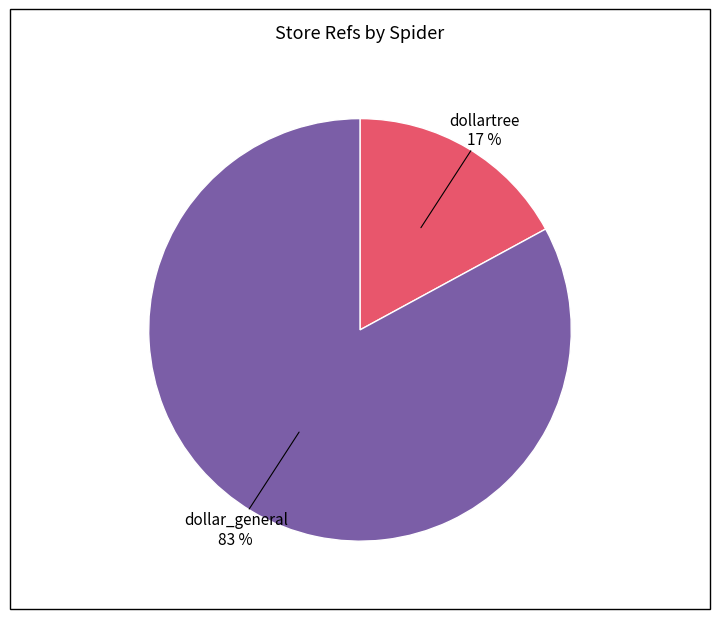

Does dollar_general account for over 50% of the chart?

Yes